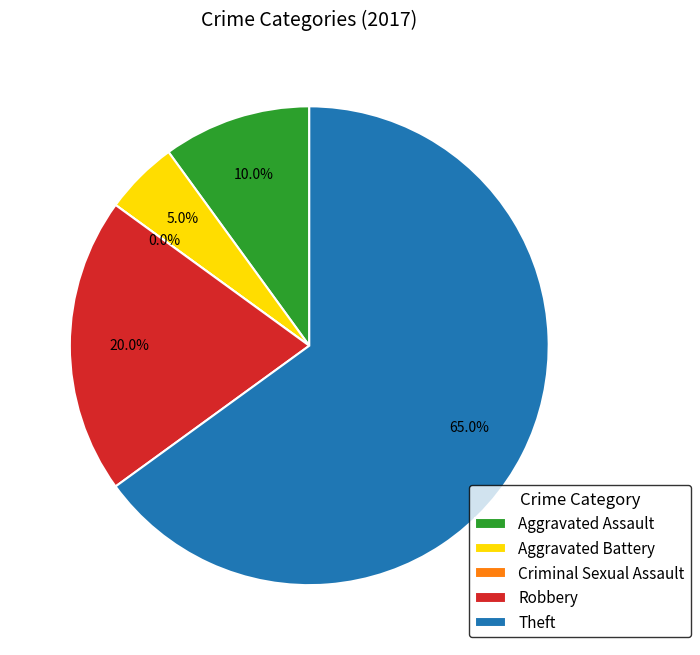

Do Theft and Criminal Sexual Assault together represent more than half of the pie?

Yes